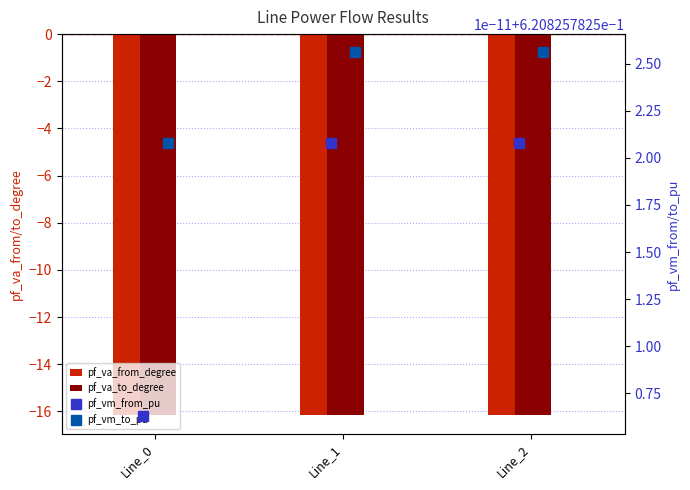

At Line_2, list the series in order from smallest to largest.

pf_va_from_degree, pf_va_to_degree, pf_vm_from_pu, pf_vm_to_pu